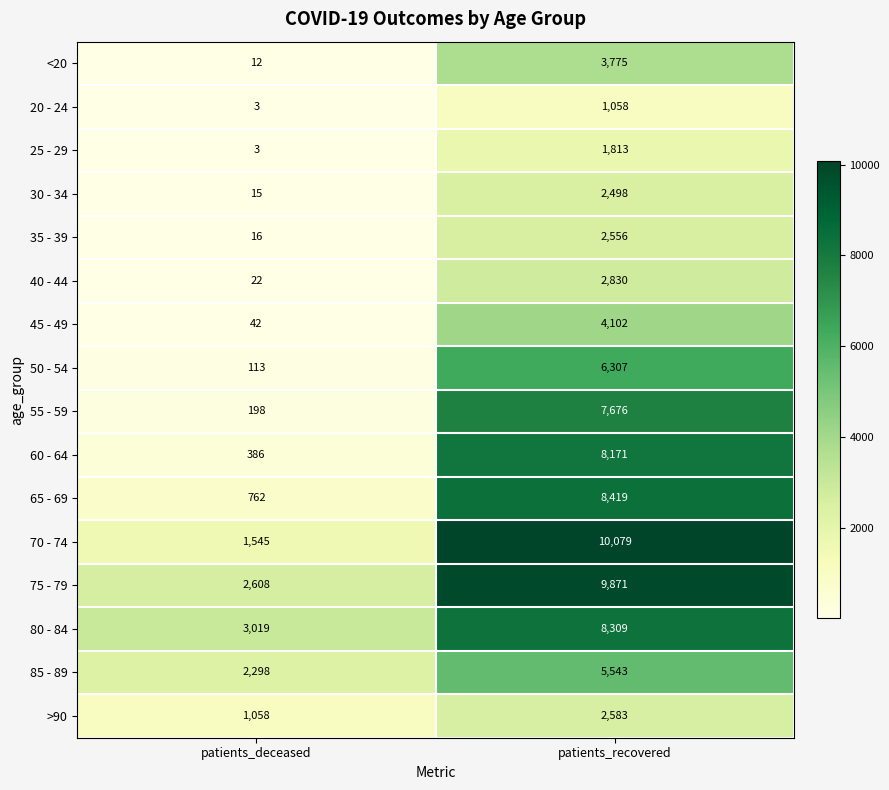

Between patients_deceased and patients_recovered, which series saw the biggest shift?

70 - 74